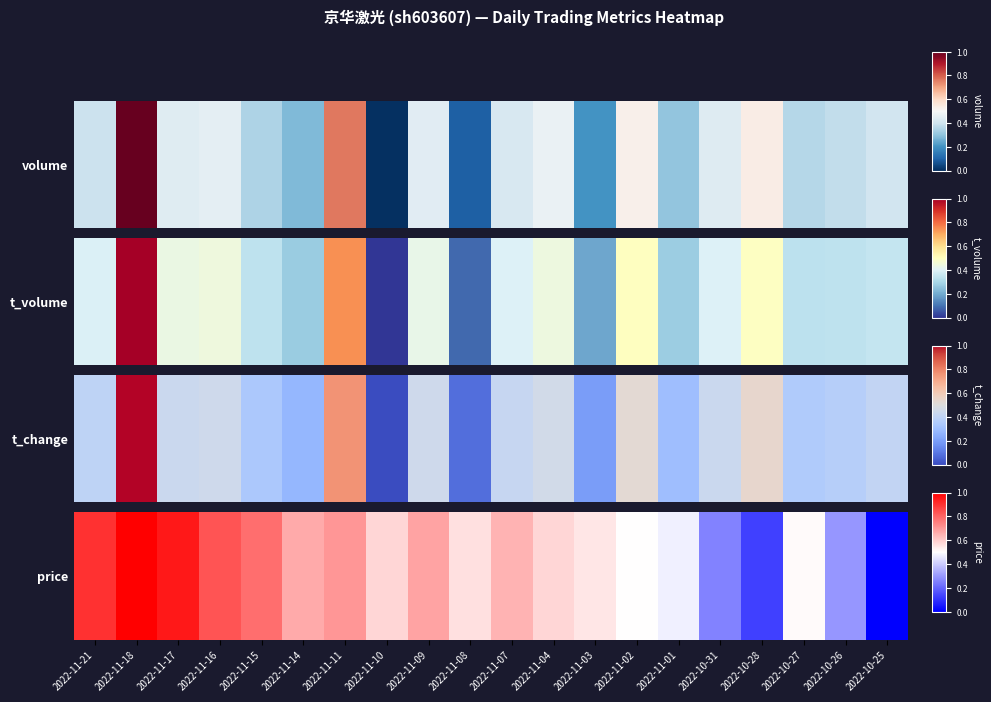

Rank the categories by value from highest to lowest.

2022-11-18, 2022-11-17, 2022-11-21, 2022-11-16, 2022-11-15, 2022-11-11, 2022-11-09, 2022-11-14, 2022-11-07, 2022-11-10, 2022-11-04, 2022-11-08, 2022-11-03, 2022-10-27, 2022-11-02, 2022-11-01, 2022-10-26, 2022-10-31, 2022-10-28, 2022-10-25